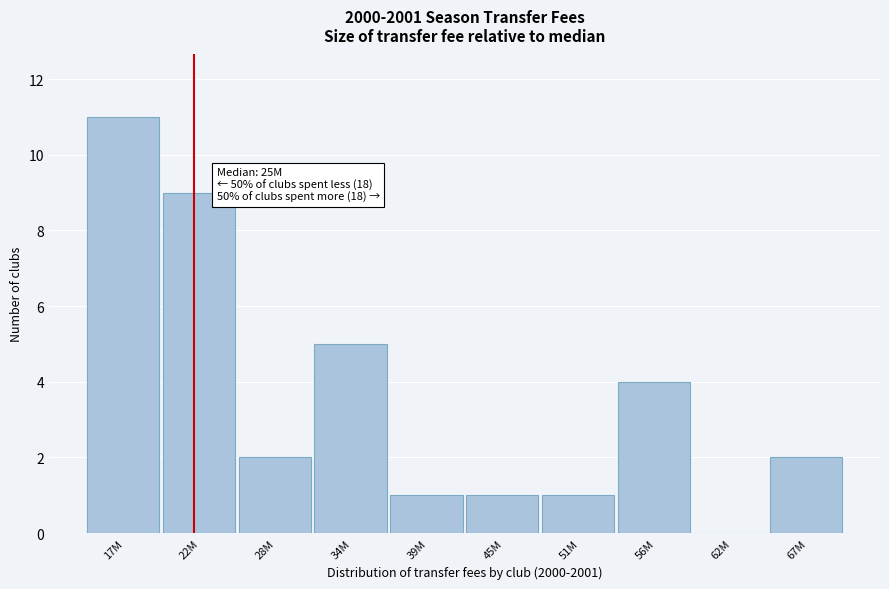

Reading left to right, transcribe all the data shown in this chart.

17M=11	22M=9	28M=2	34M=5	39M=1	45M=1	51M=1	56M=4	62M=0	67M=2